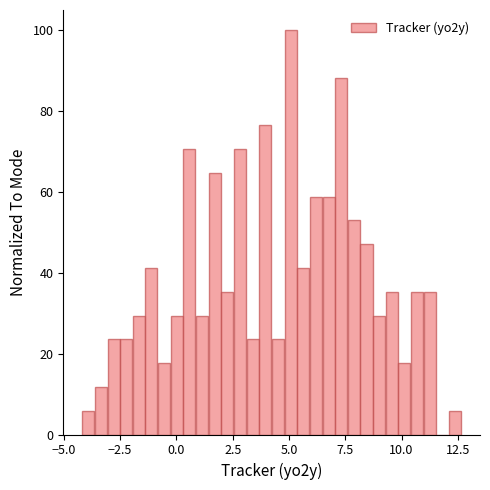

Around what value on the x-axis is the tallest bar? Give the approximate position of its centre, as read against the axis.

5.0